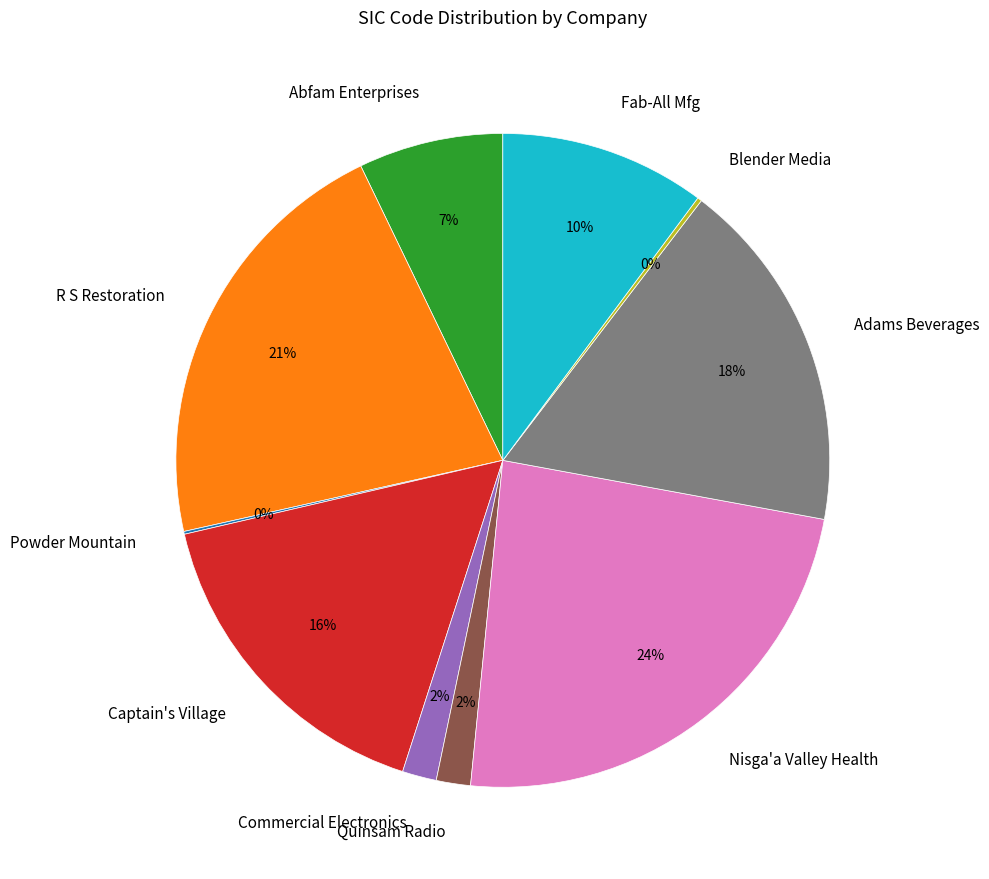

True or false: Captain's Village accounts for 23% of the total.

False